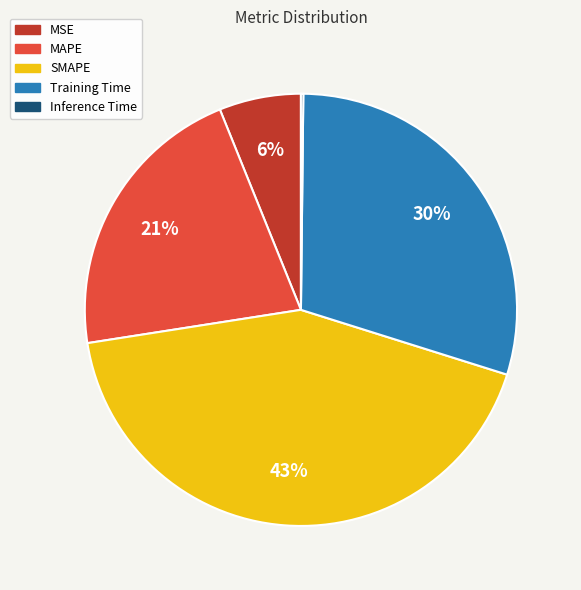

Is there a majority slice in this chart?

No